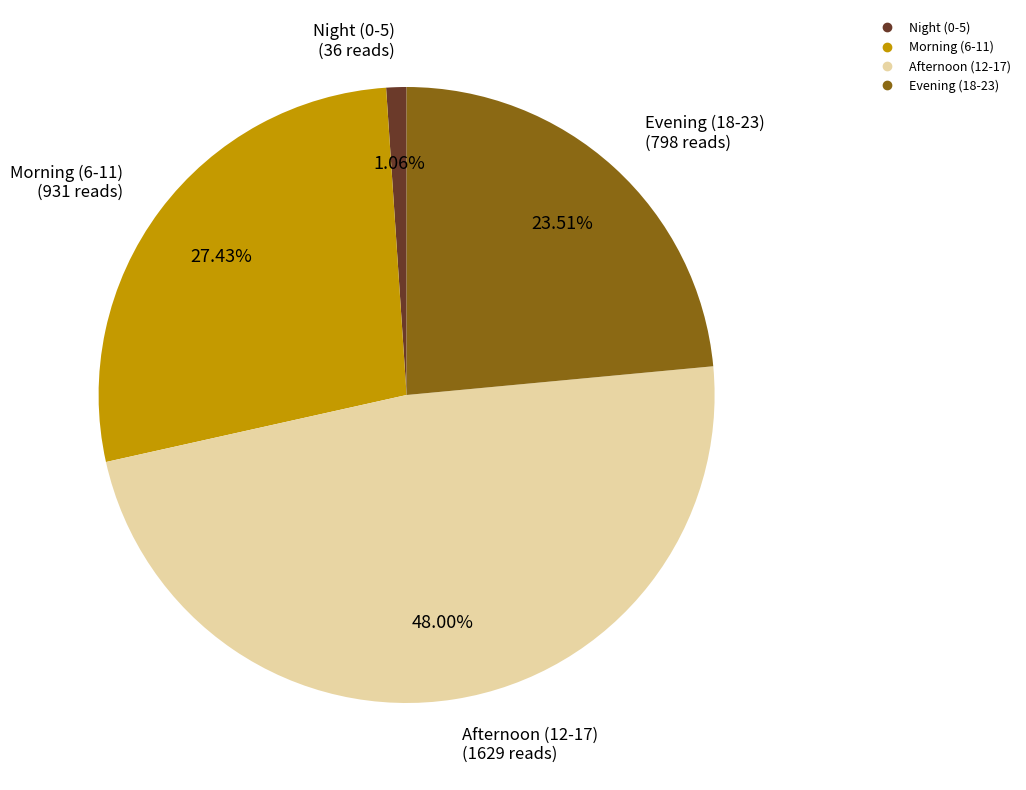

To the nearest percent, what is the difference between the largest and smallest slice percentages?

47%